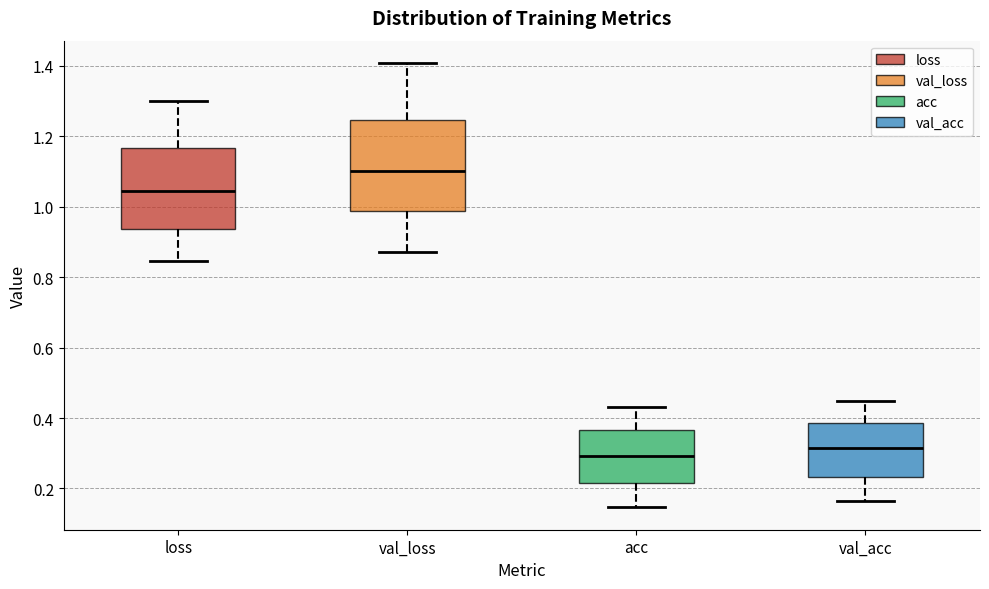

Which box's median line is the highest?

val_loss